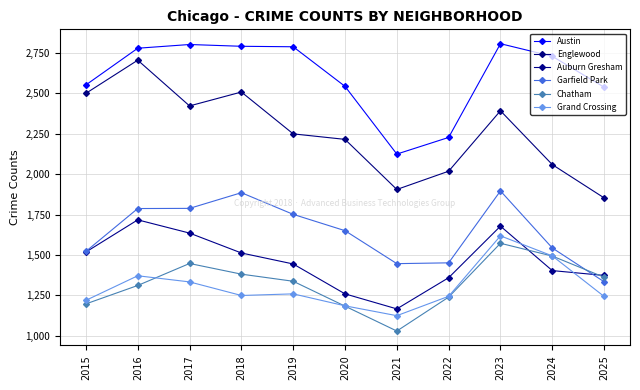

What is the approximate value of Englewood at 2021?

1905